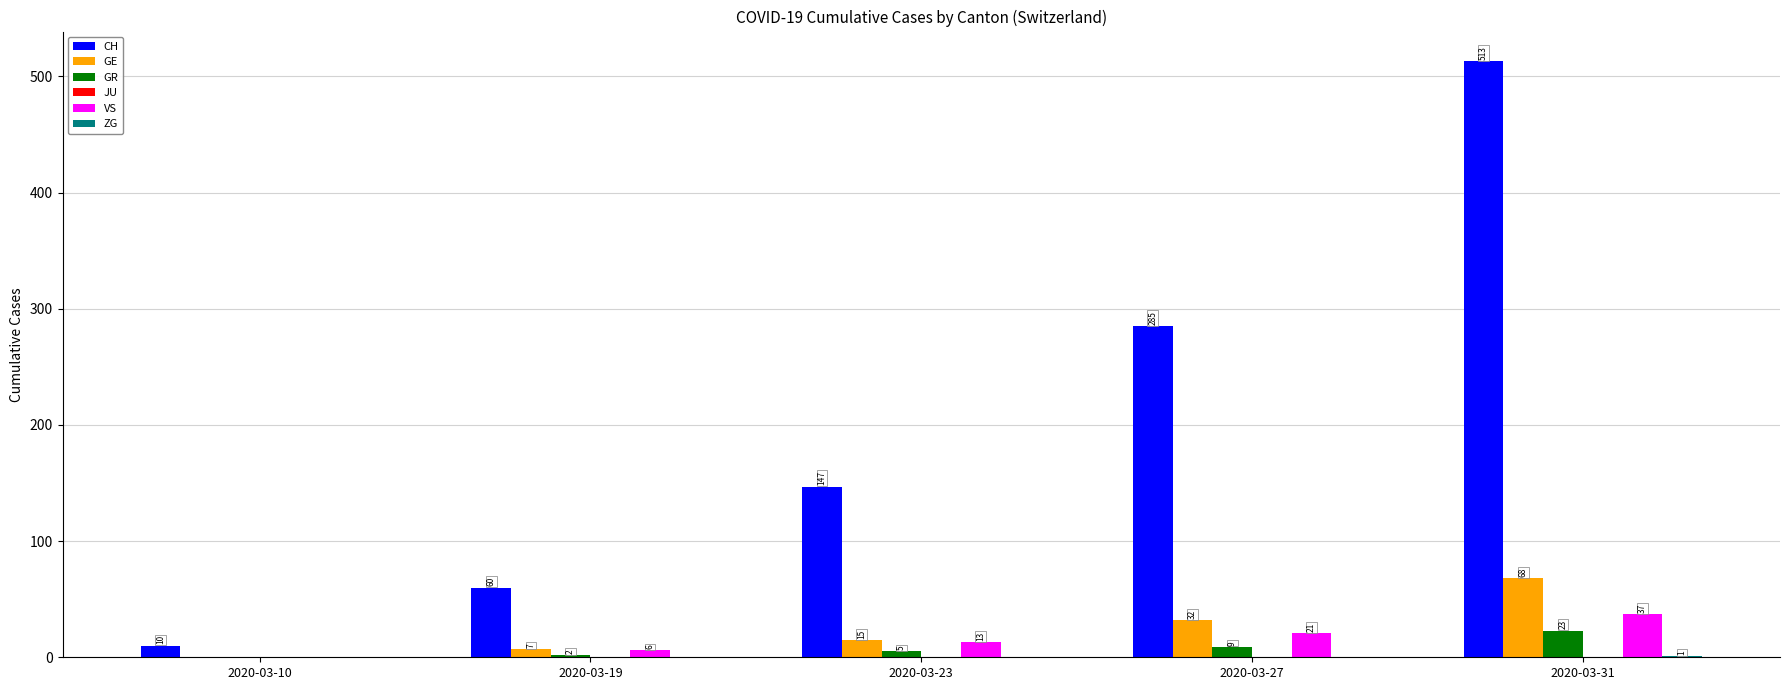

Where is CH nearest to the value 261?

2020-03-27